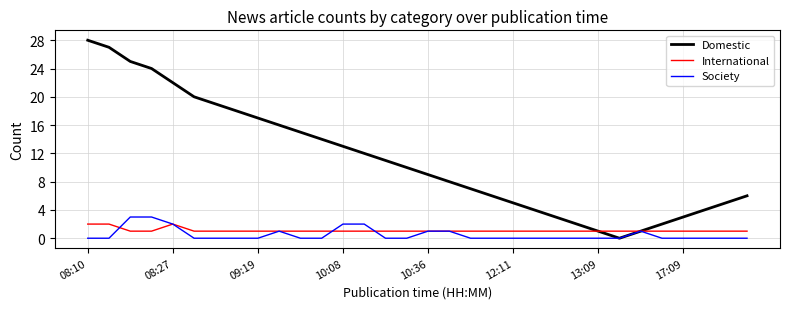

Which series has the widest spread of values?

Domestic